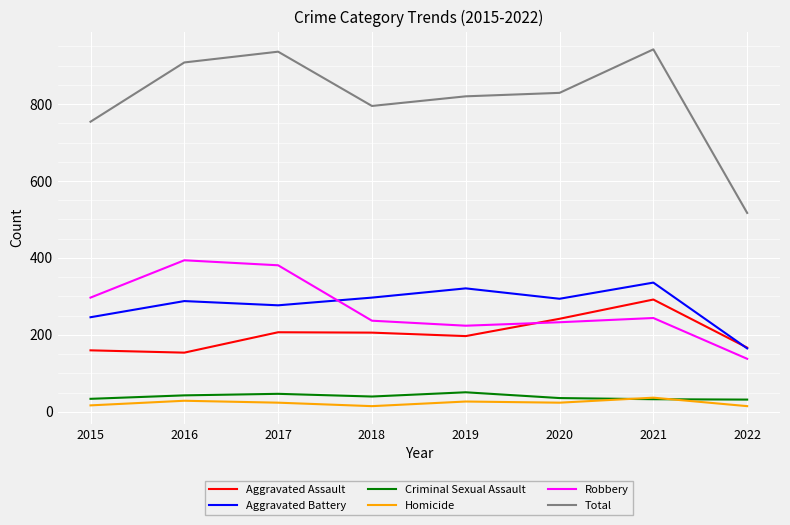

At which label is Total closest to 729?

2015